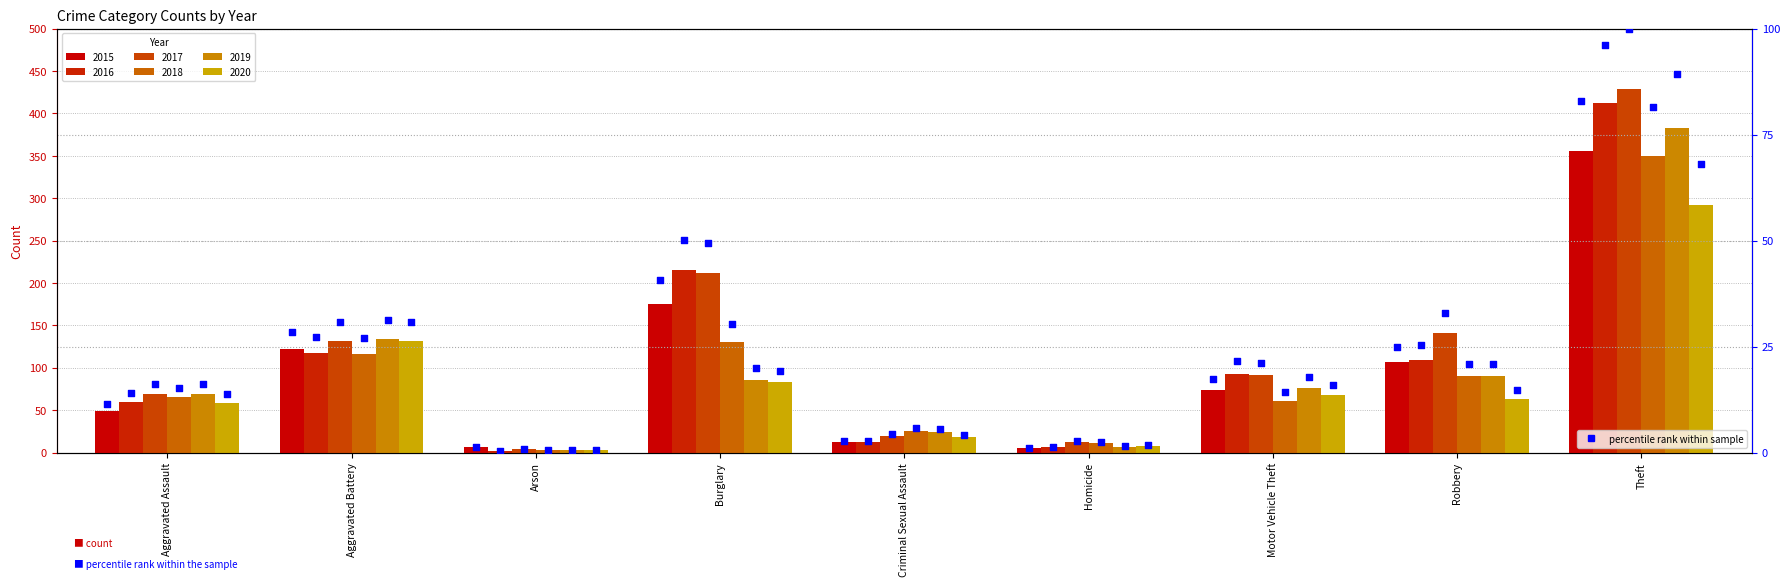

Which has a higher value, Homicide or Motor Vehicle Theft?

Motor Vehicle Theft